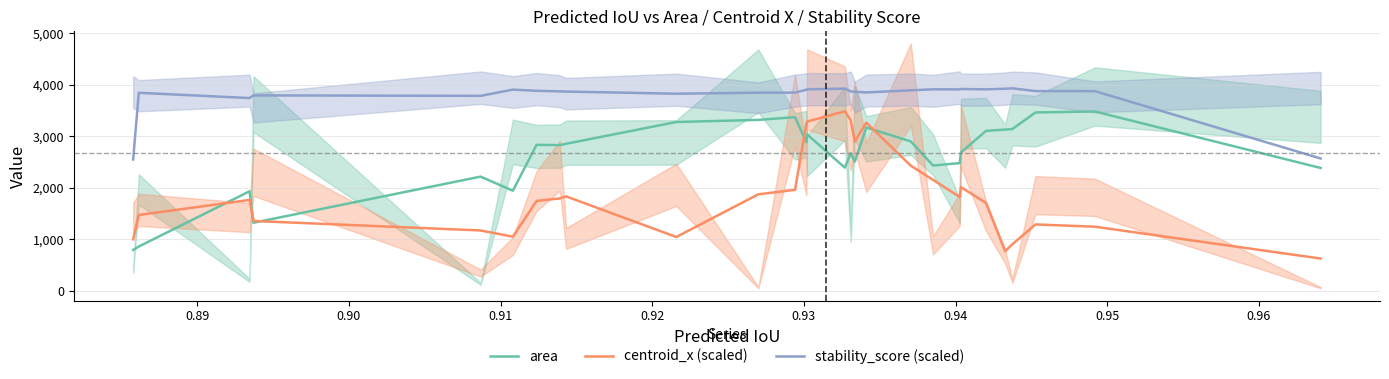

What is the highest value of the centroid_x (scaled) series?

3480.5